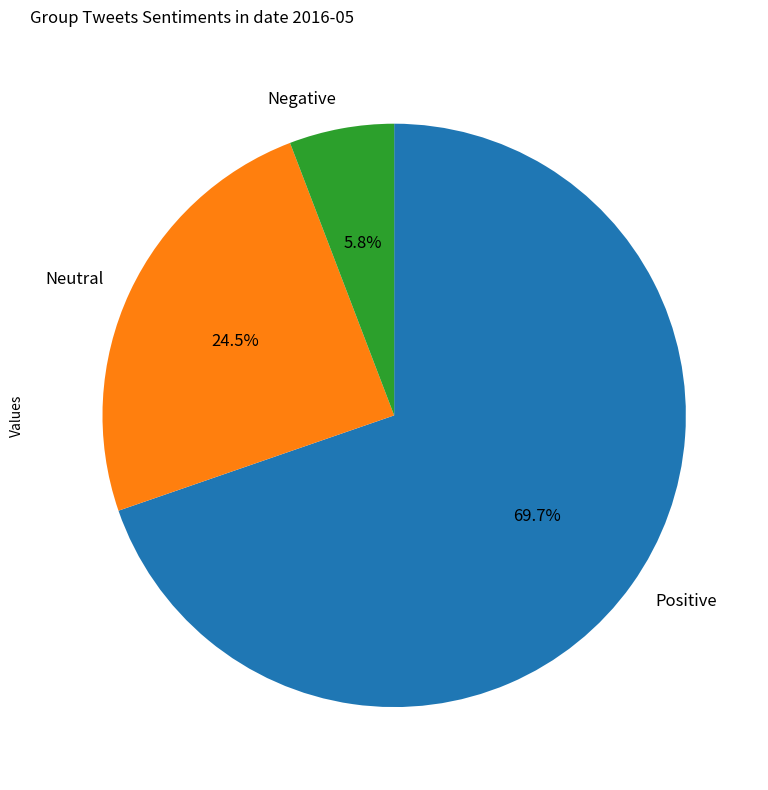

Which slice is the largest?

Positive